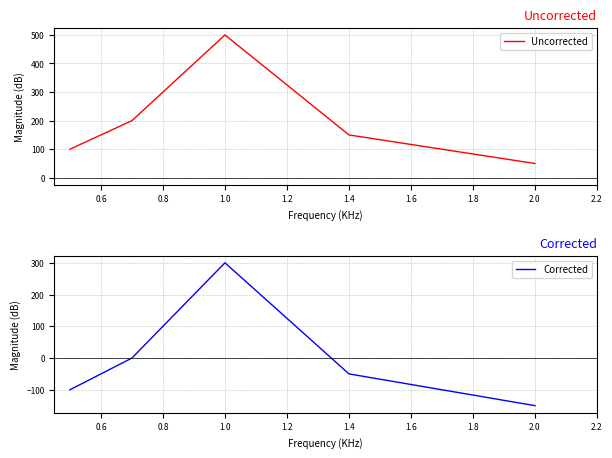

At how many categories does at least one series exceed -29?

5